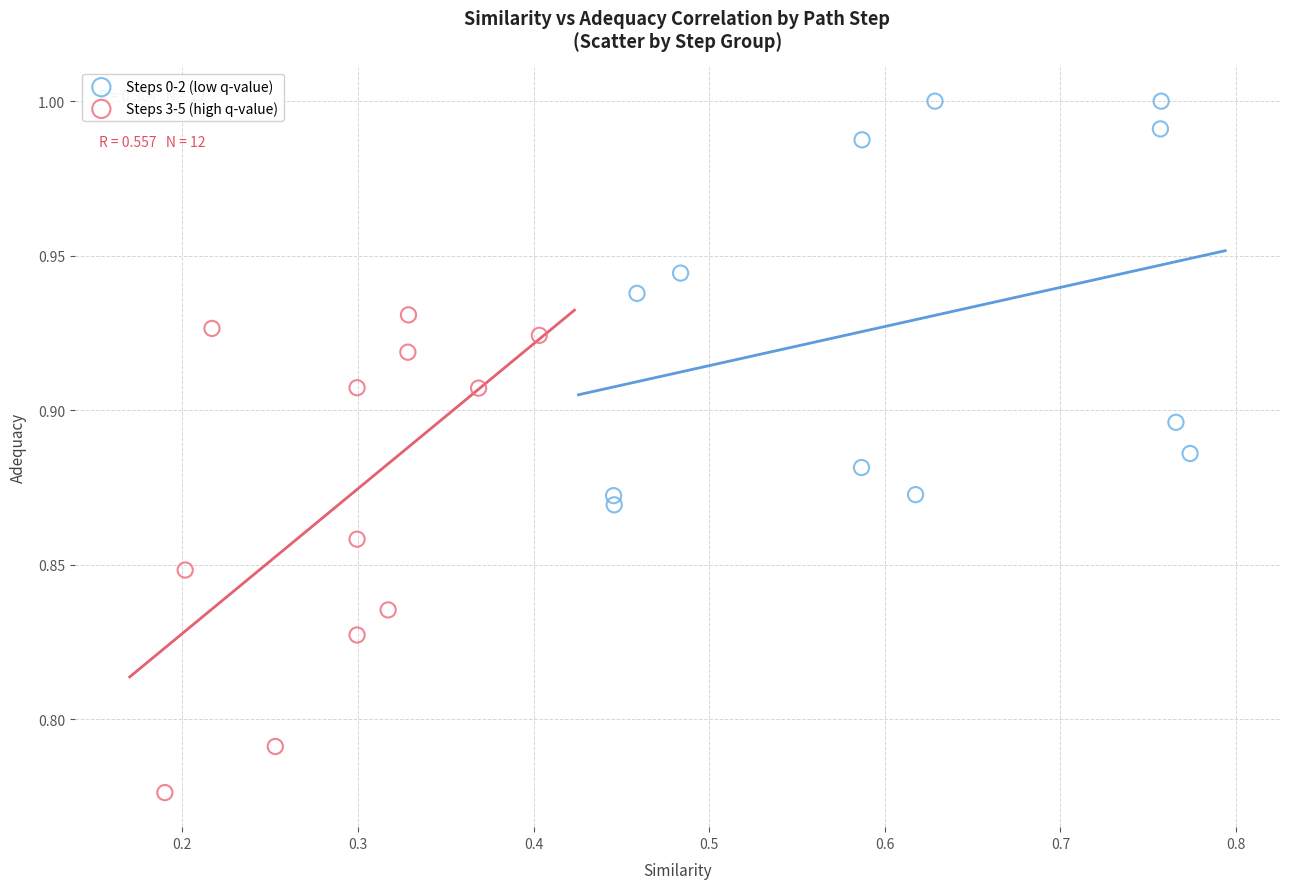

What are all the series names shown in the legend?

Steps 0-2 (low q-value), Steps 3-5 (high q-value)